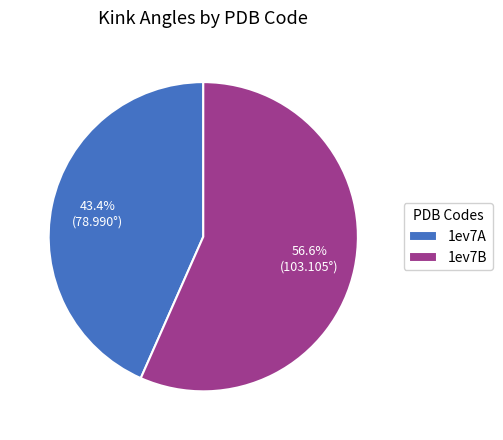

How many segments does this pie chart have?

2